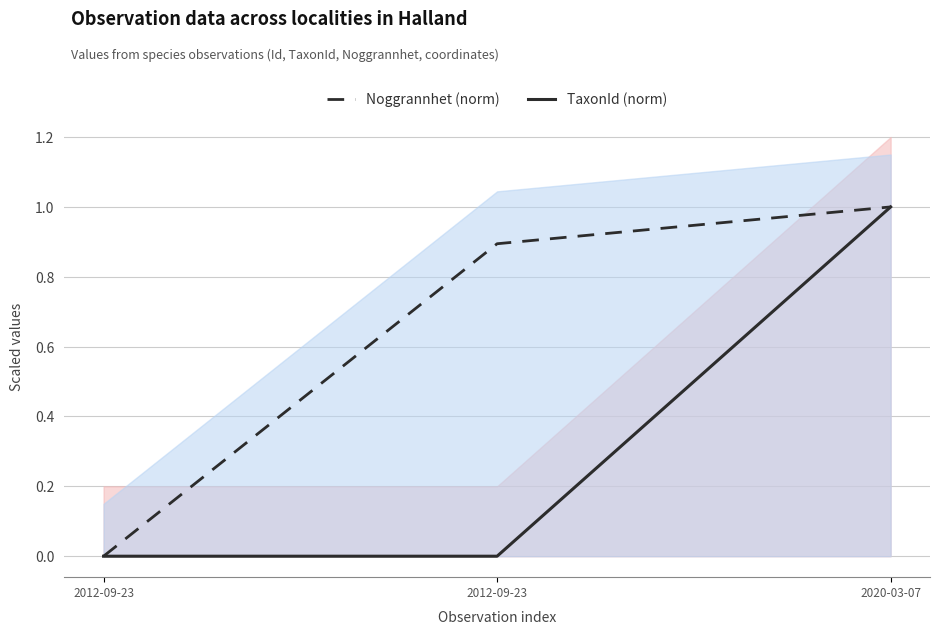

Reading right to left, what are all the values shown in this chart?

TaxonId (norm): 2020-03-07=1.0	2012-09-23=0.0	2012-09-23=0.0
Noggrannhet (norm): 2020-03-07=1.0	2012-09-23=0.9	2012-09-23=0.0